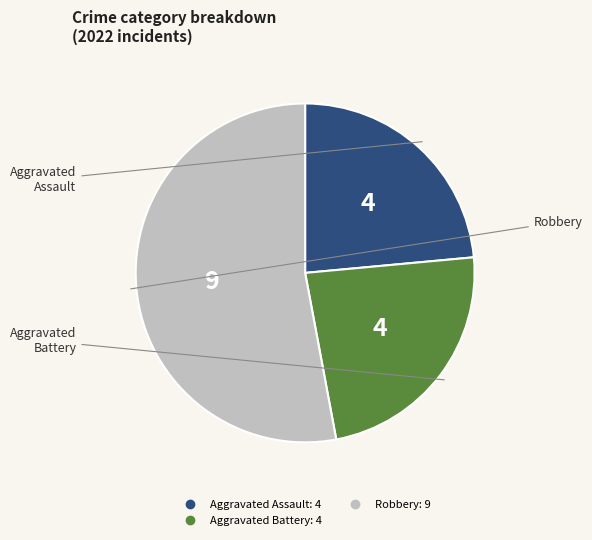

Is there a majority slice in this chart?

Yes